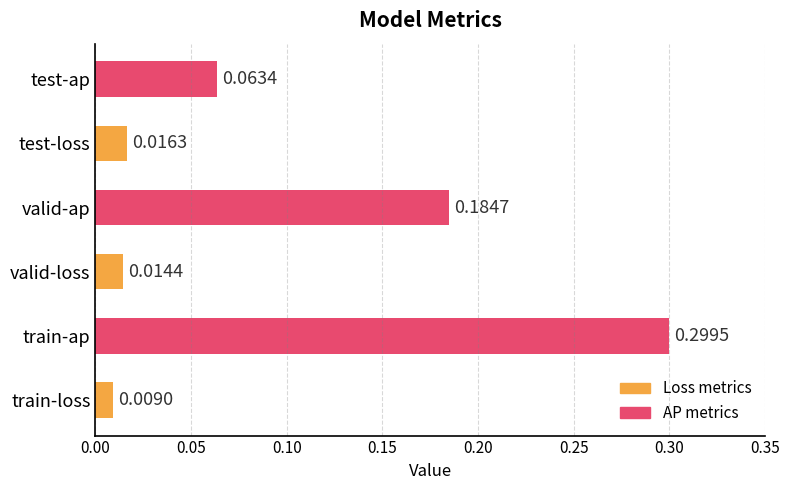

At which label is the value closest to 0?

train-loss